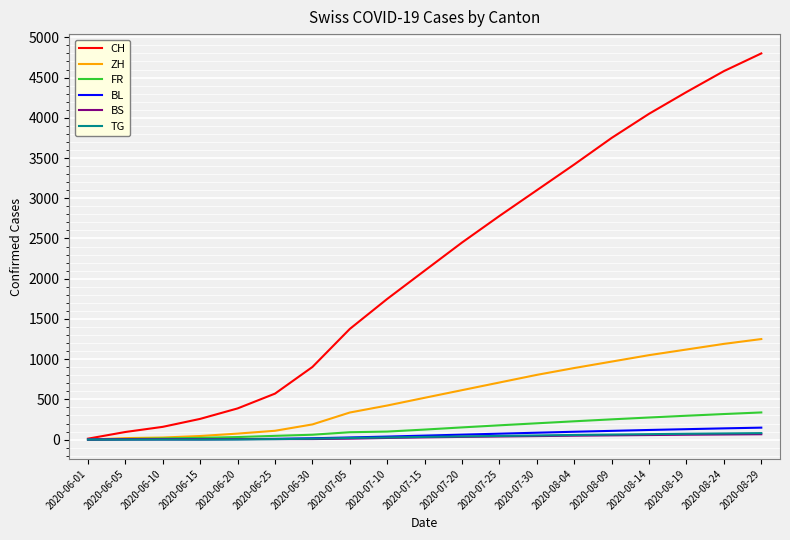

How many distinct data groups are displayed?

6